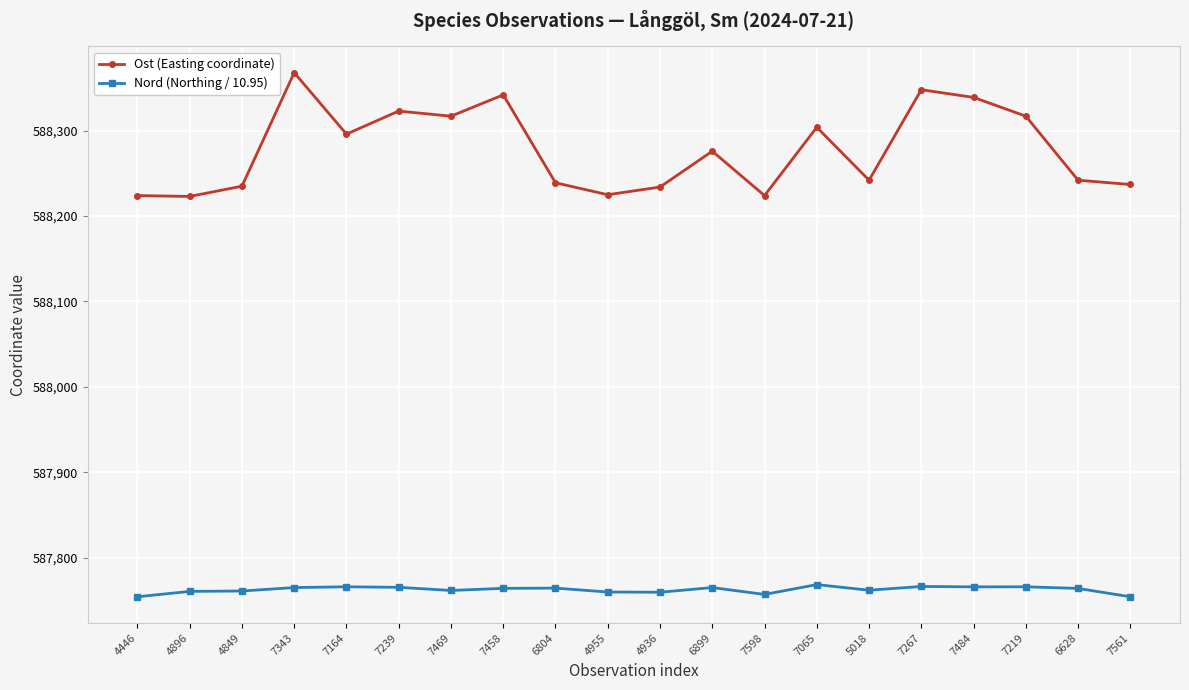

Between 7343 and 7469, which series saw the biggest shift?

Ost (Easting coordinate)